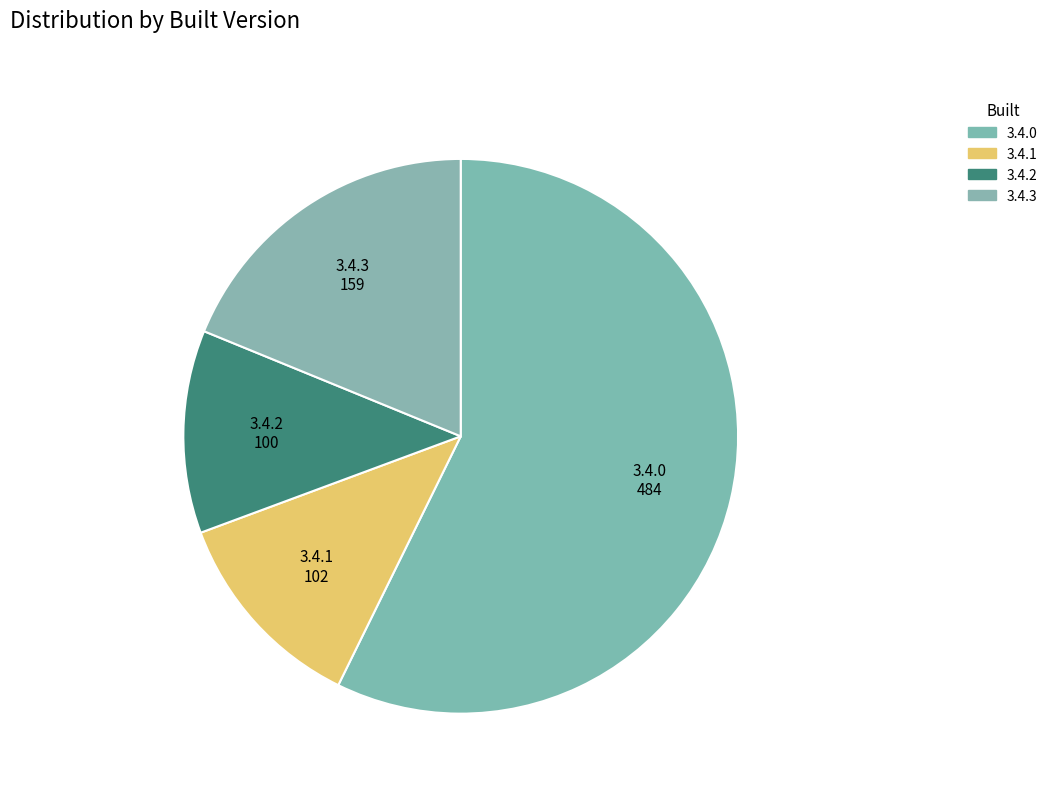

Combined, do 3.4.1 and 3.4.0 account for over 50%?

Yes